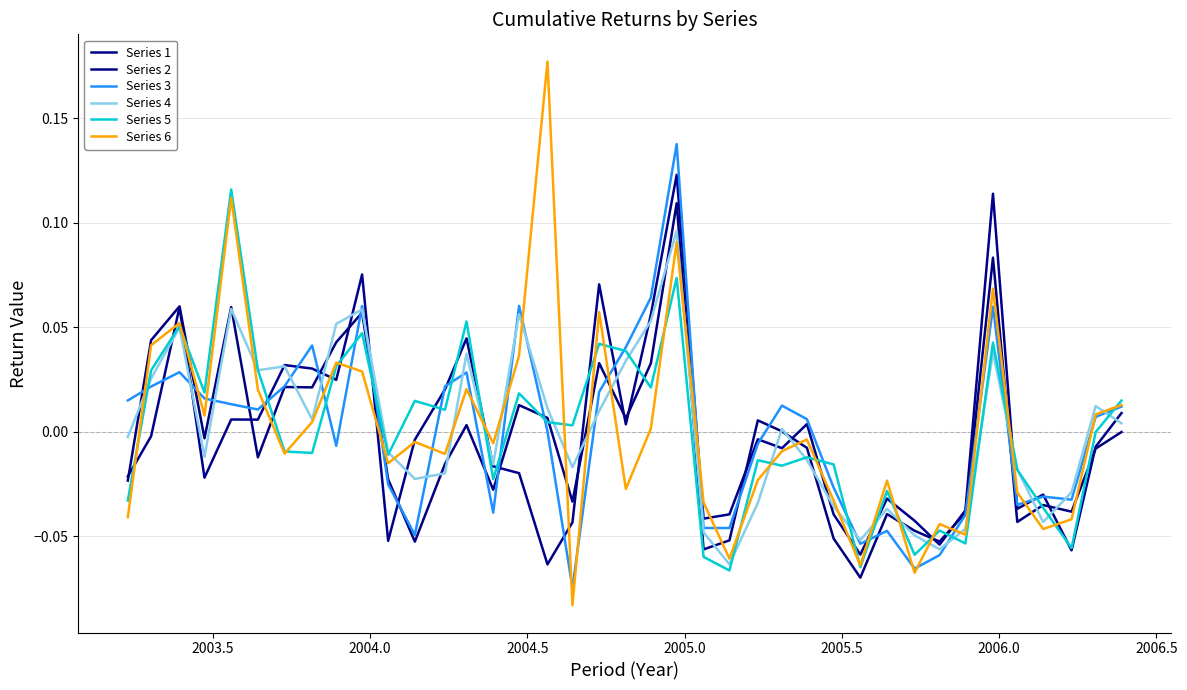

How many lines are shown in the chart?

6